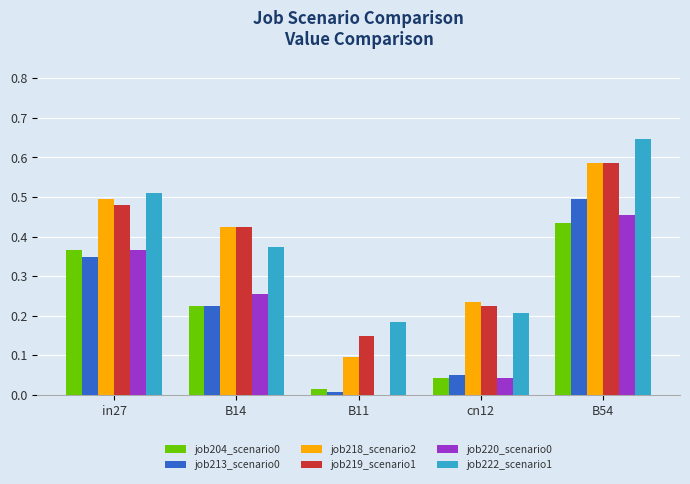

Which label corresponds to the largest value in the chart?

B54